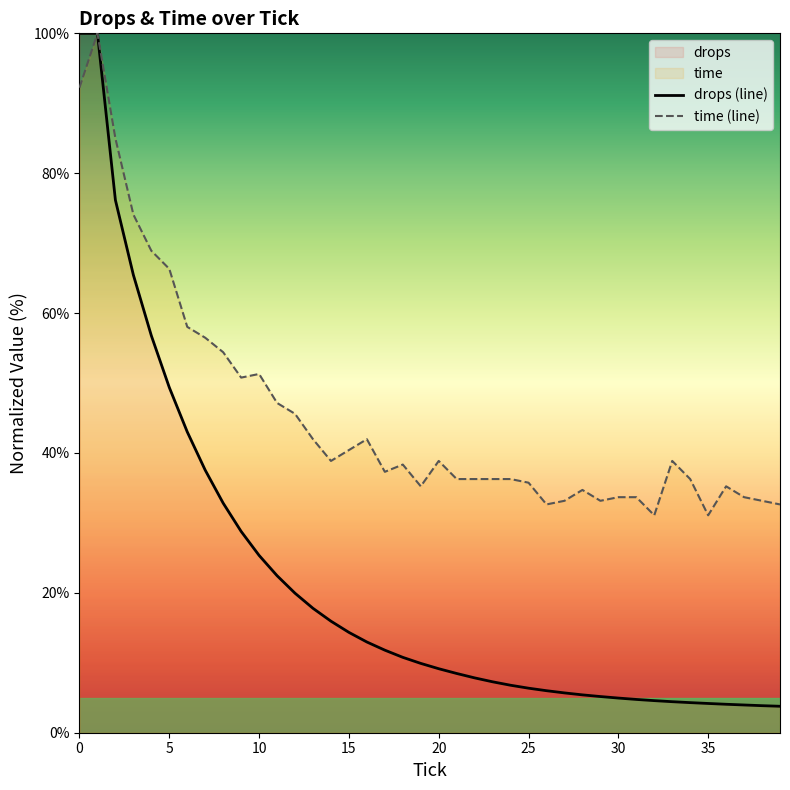

What is the minimum value shown in the chart?

3.8